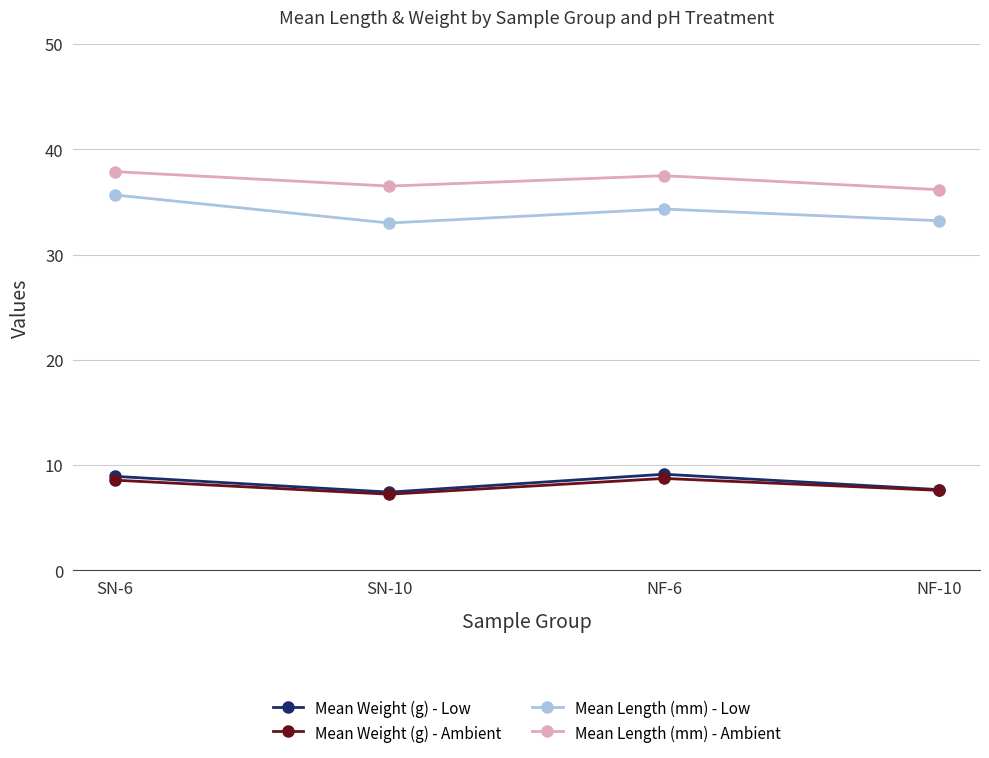

What is the approximate value of Mean Weight (g) - Low at SN-6?

8.9